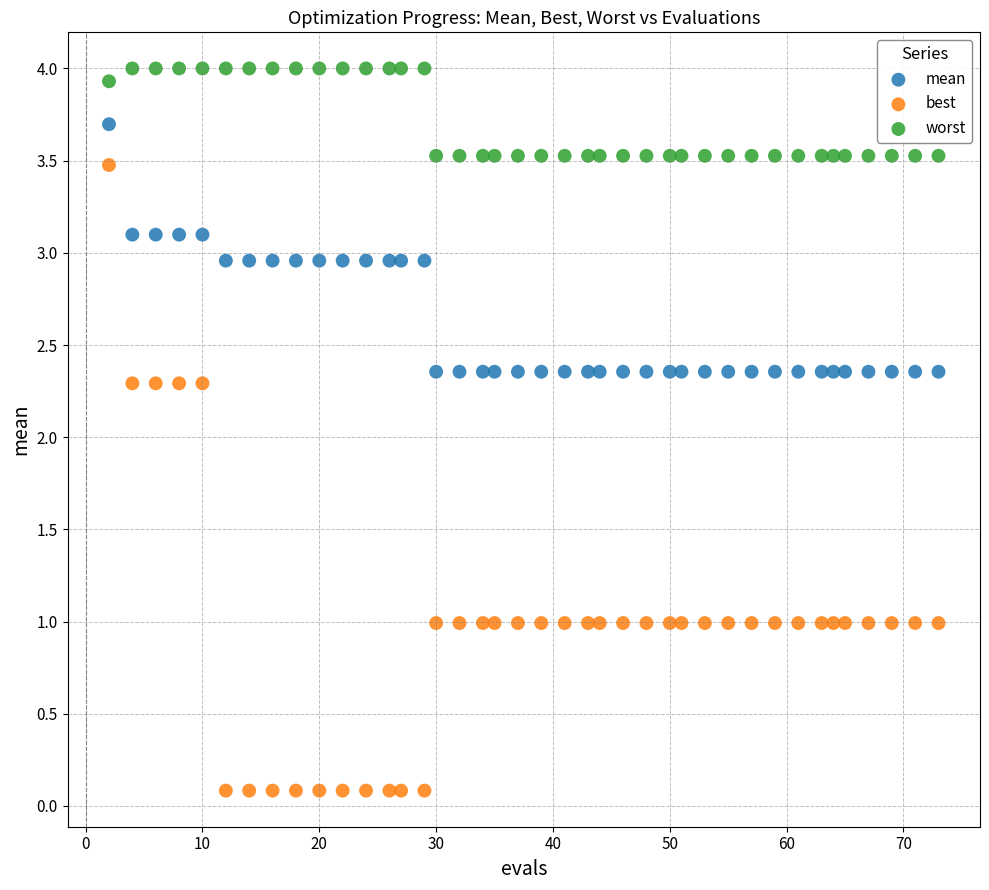

What is the X range (max minus min) for the scatter plot?

71.0